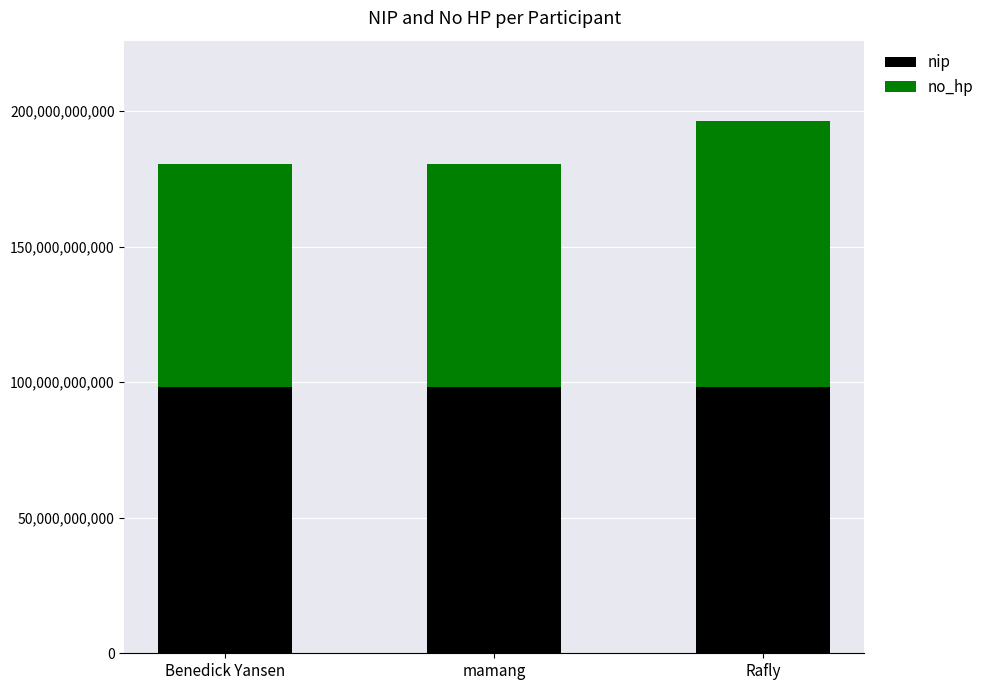

What is the total value across all series at mamang?

180464472845